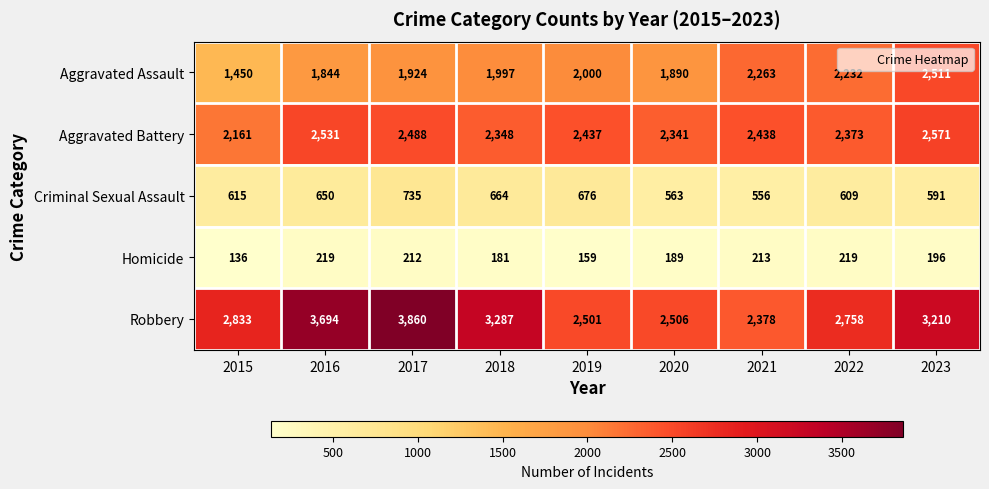

List the series in order of their peak value, lowest first.

Homicide, Criminal Sexual Assault, Aggravated Assault, Aggravated Battery, Robbery